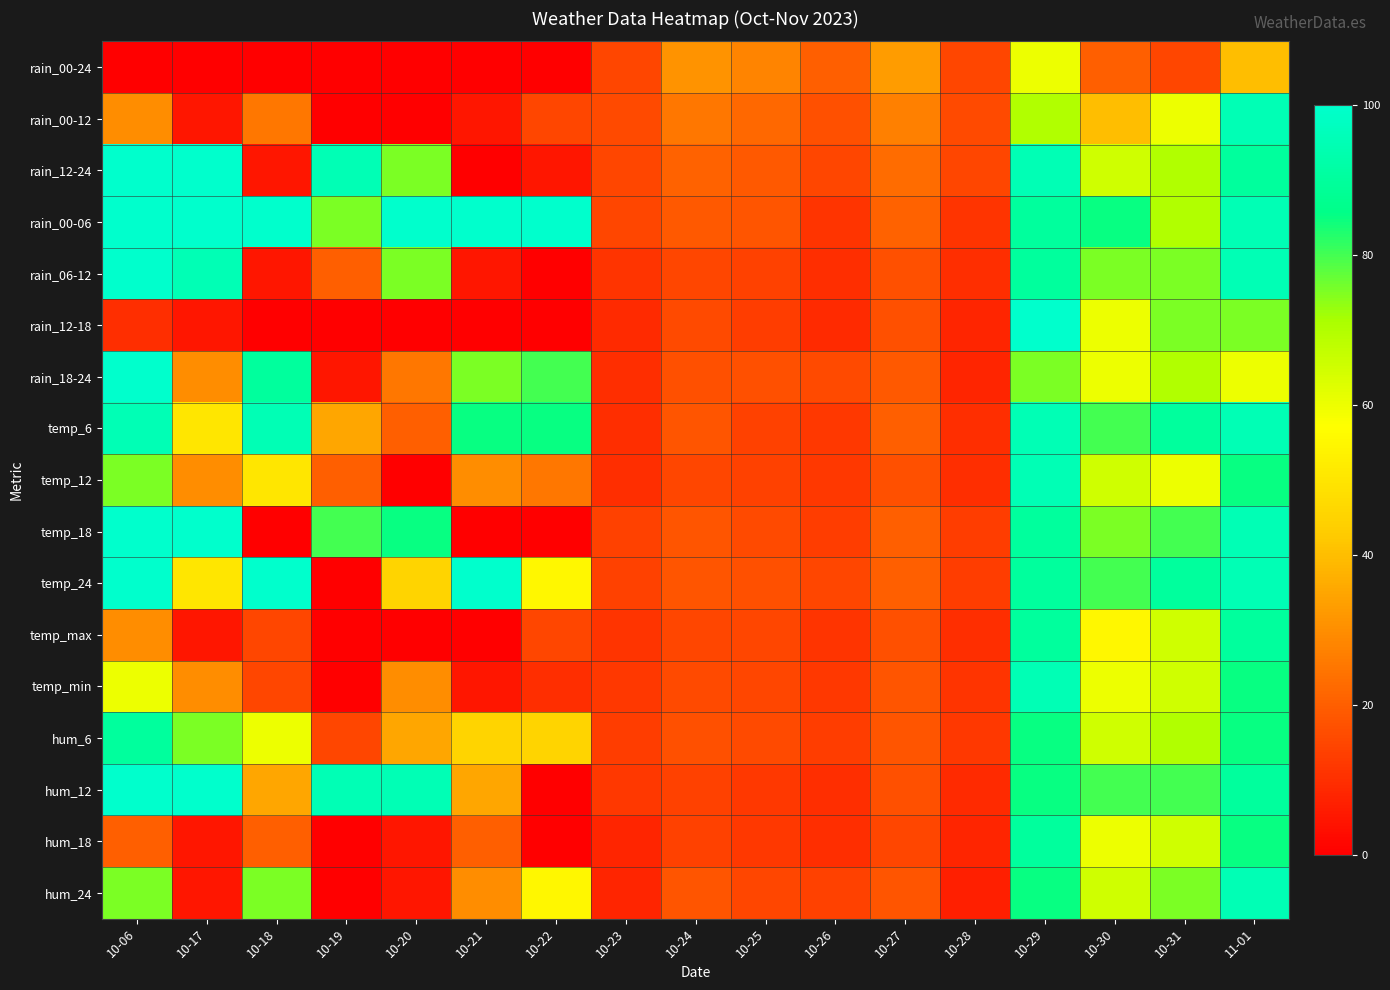

Rank the series by their maximum value, from highest to lowest.

rain_12-24, rain_00-06, rain_06-12, rain_12-18, rain_18-24, temp_18, temp_24, hum_12, rain_00-12, temp_6, temp_12, temp_min, hum_24, temp_max, hum_6, hum_18, rain_00-24